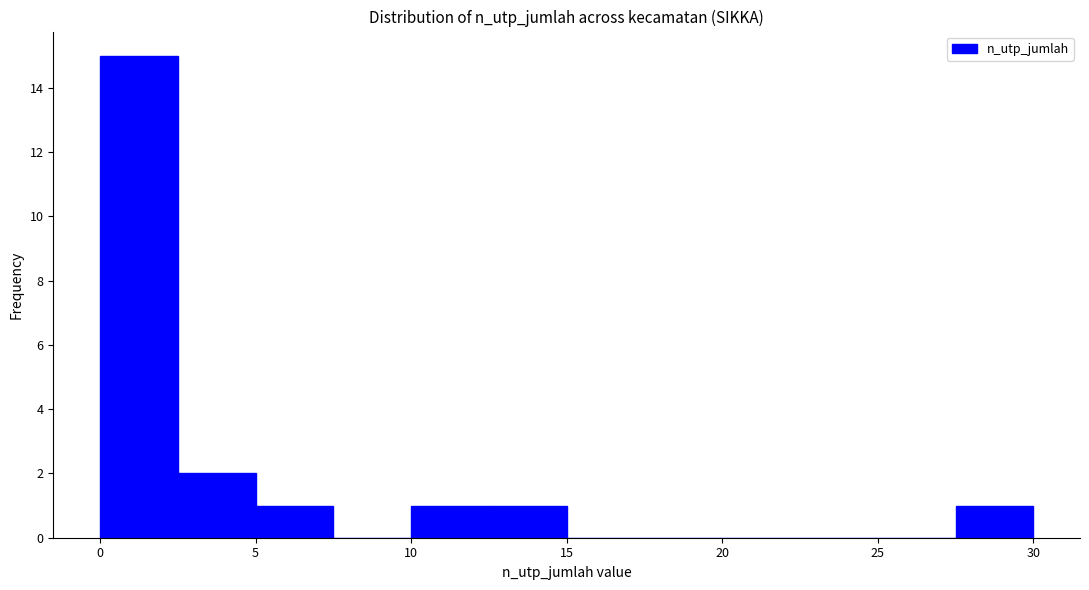

Over which range of the x-axis is the bar tallest?

0.0 to 2.5